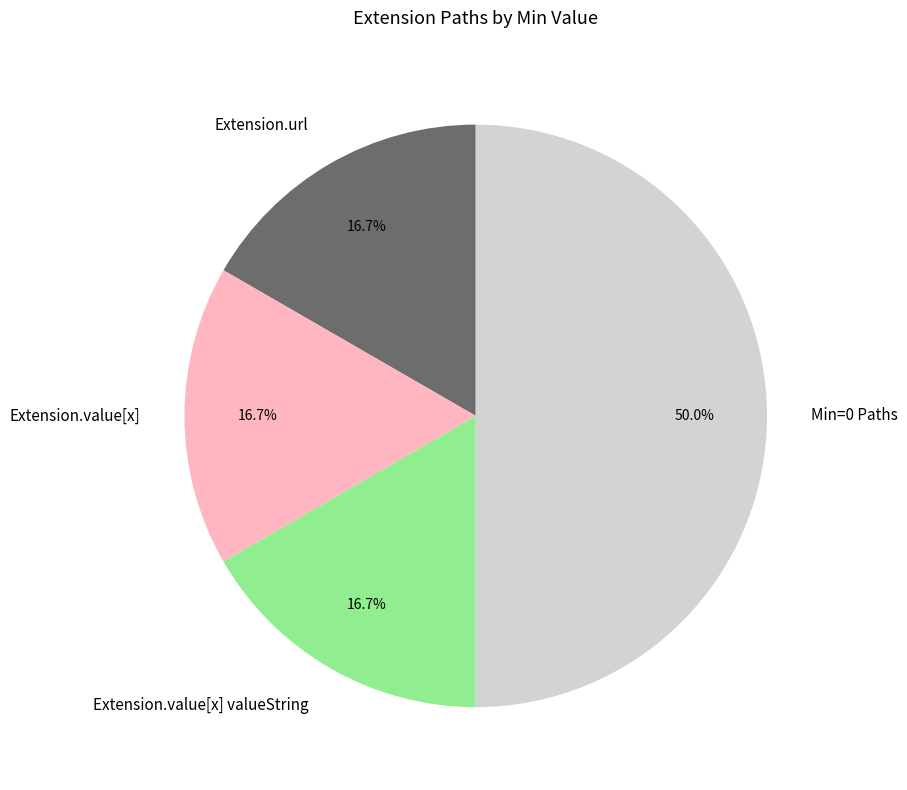

What is the largest slice in the pie chart?

Min=0 Paths